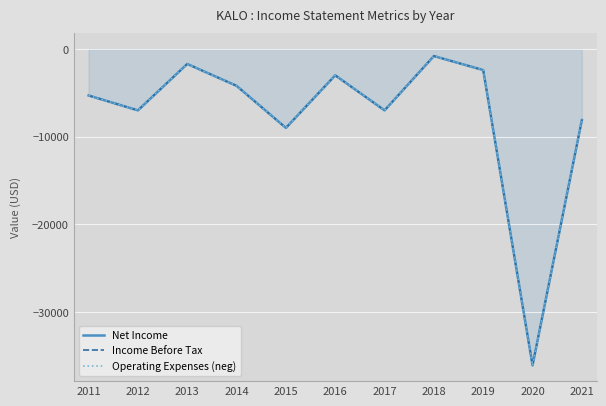

At which label does Income Before Tax reach its minimum?

2020